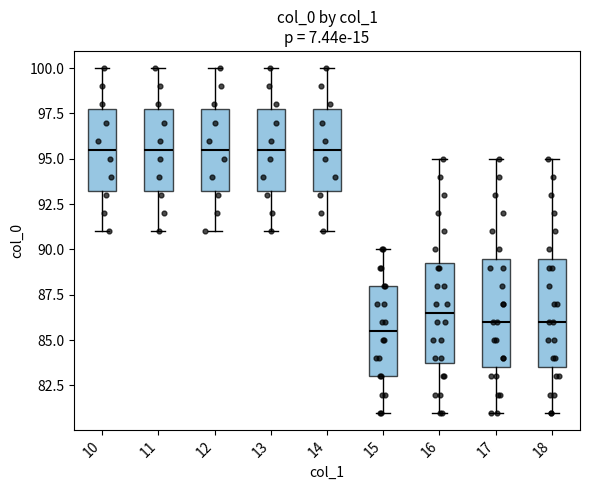

Reading left to right, read every box against the y-axis: the position of its median line, the range the box covers, and the ends of its whiskers. The values are not printed on the chart, so give them approximately, as read against the axis.

10: median 95.5, box 93.5 to 98.0, whiskers 91.0 to 100.0
11: median 95.5, box 93.5 to 98.0, whiskers 91.0 to 100.0
12: median 95.5, box 93.5 to 98.0, whiskers 91.0 to 100.0
13: median 95.5, box 93.5 to 98.0, whiskers 91.0 to 100.0
14: median 95.5, box 93.5 to 98.0, whiskers 91.0 to 100.0
15: median 85.5, box 83.0 to 88.0, whiskers 81.0 to 90.0
16: median 86.5, box 84.0 to 89.5, whiskers 81.0 to 95.0
17: median 86.0, box 83.5 to 89.5, whiskers 81.0 to 95.0
18: median 86.0, box 83.5 to 89.5, whiskers 81.0 to 95.0